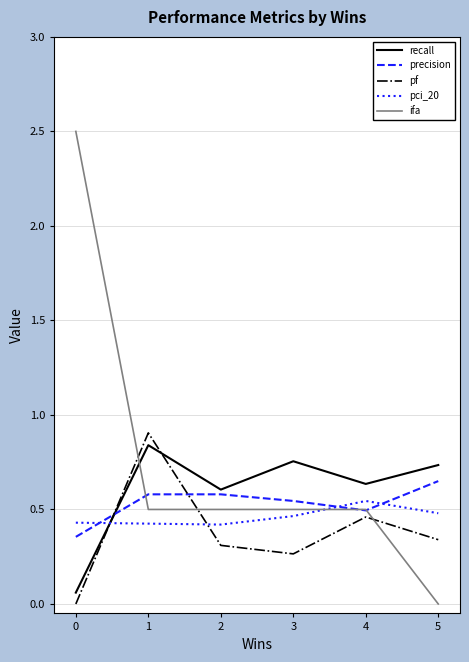

True or false: pf has a value of 0.7 at 4.

False